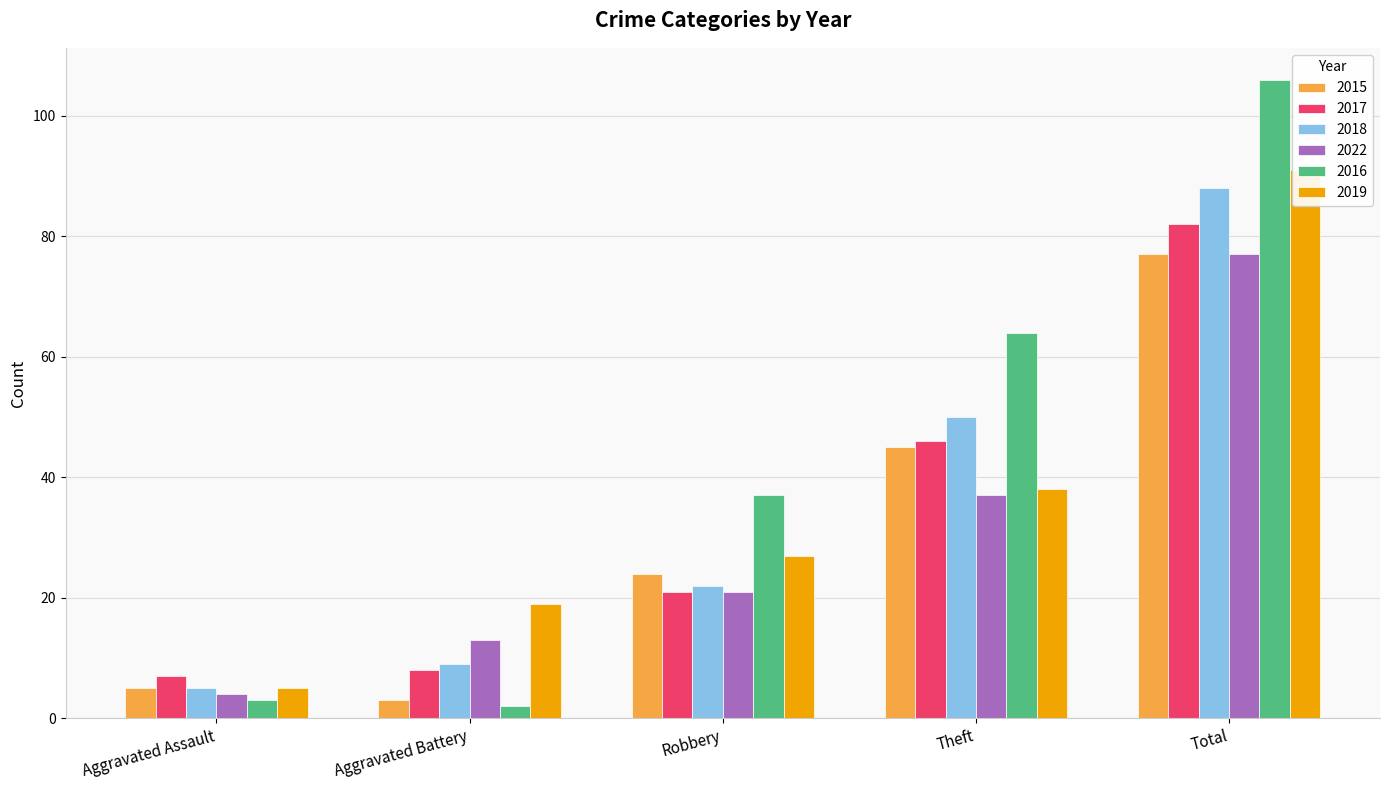

At which label does 2016 reach its minimum?

Aggravated Battery